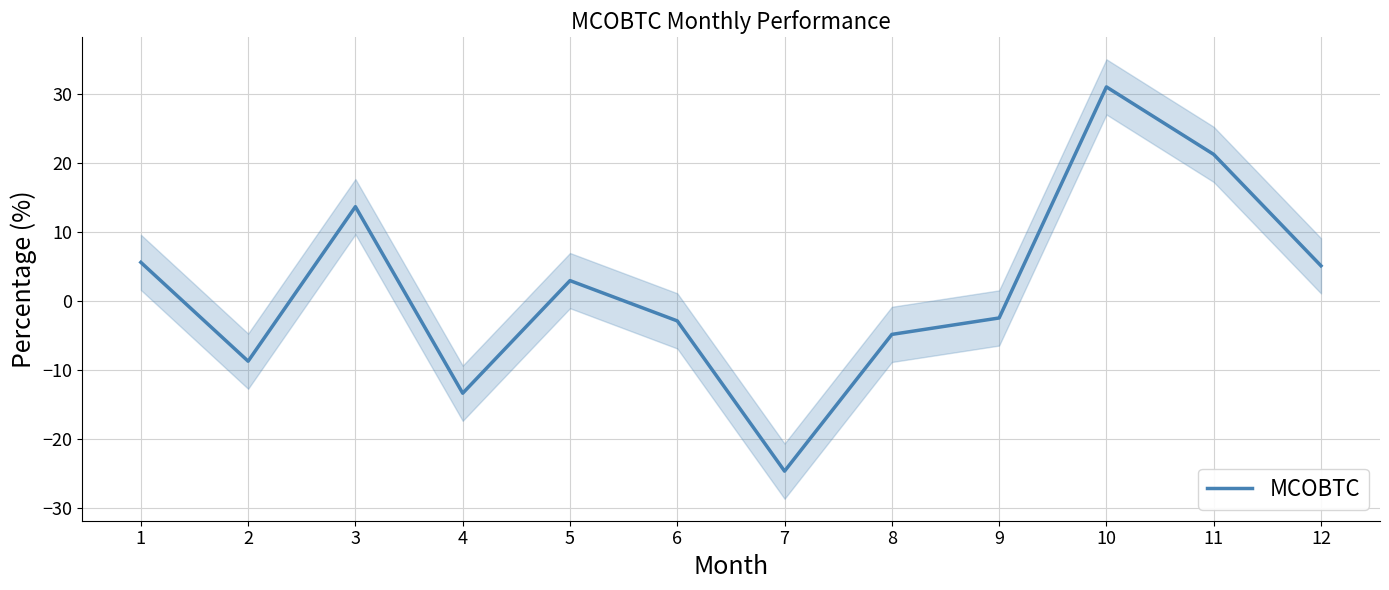

What is the value of the 10th point from the left?

31.1